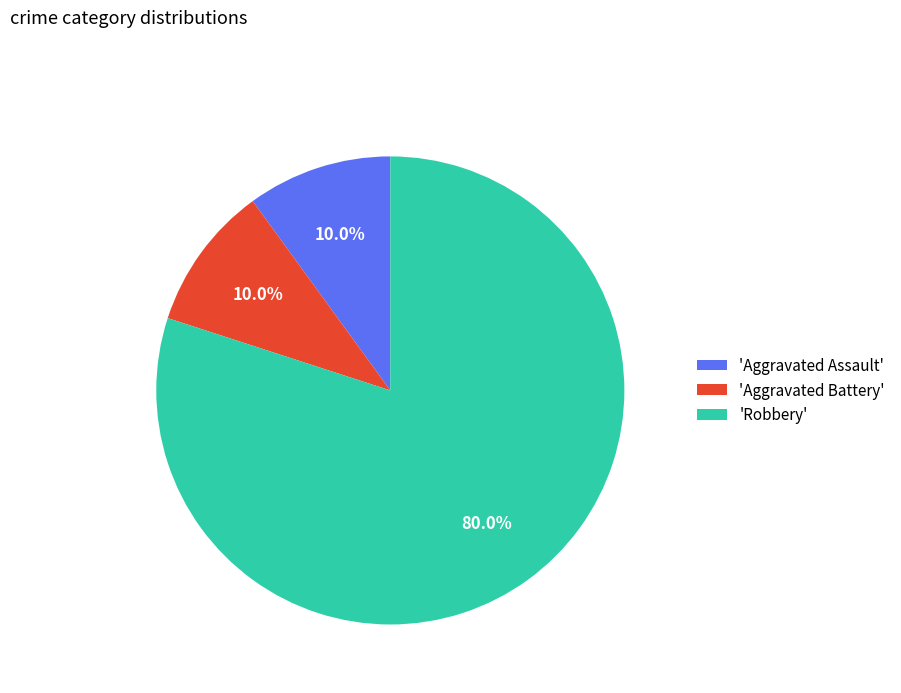

Which category has the biggest portion of the pie?

'Robbery'